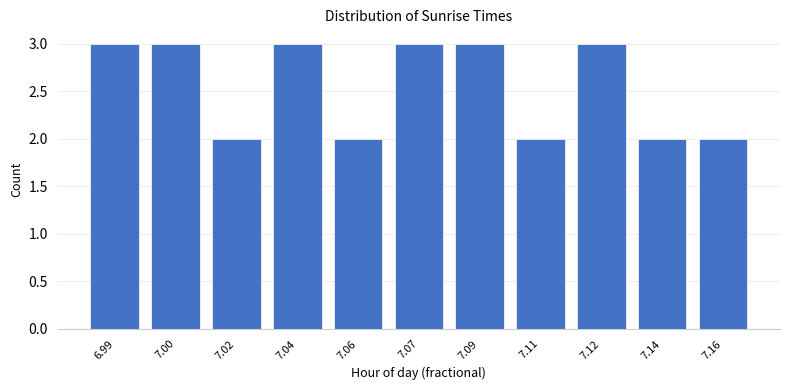

Reading left to right, list all the values displayed in this chart.

6.99=3	7.00=3	7.02=2	7.04=3	7.06=2	7.07=3	7.09=3	7.11=2	7.12=3	7.14=2	7.16=2